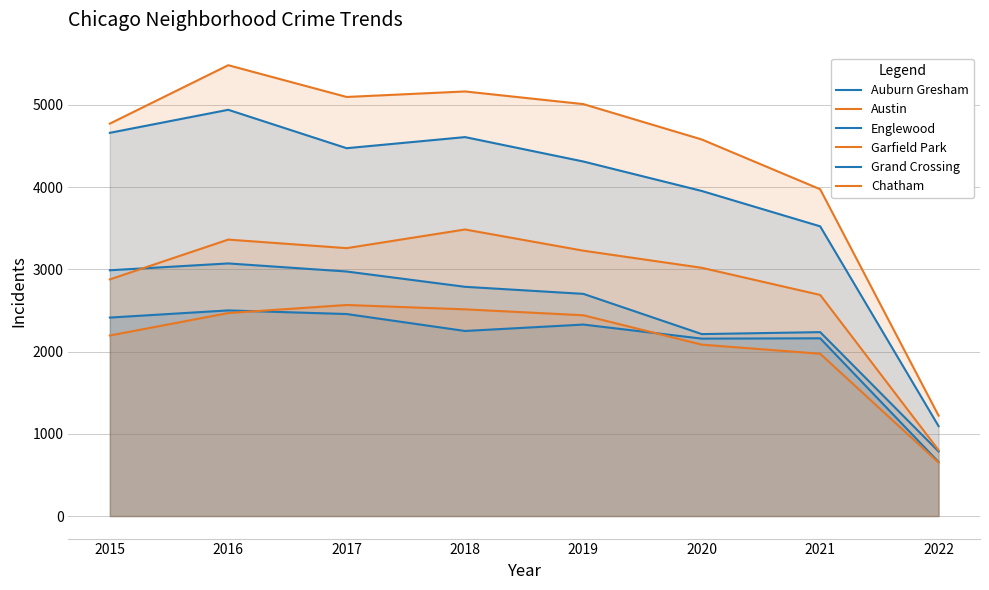

Reading left to right, what are all the values shown in this chart?

Auburn Gresham: 2015=2988	2016=3071	2017=2973	2018=2787	2019=2701	2020=2212	2021=2236	2022=785
Austin: 2015=4771	2016=5481	2017=5095	2018=5162	2019=5008	2020=4578	2021=3973	2022=1221
Englewood: 2015=4659	2016=4939	2017=4472	2018=4607	2019=4310	2020=3952	2021=3522	2022=1093
Garfield Park: 2015=2877	2016=3361	2017=3257	2018=3484	2019=3226	2020=3018	2021=2688	2022=801
Grand Crossing: 2015=2413	2016=2500	2017=2456	2018=2250	2019=2328	2020=2157	2021=2161	2022=657
Chatham: 2015=2195	2016=2468	2017=2566	2018=2513	2019=2441	2020=2084	2021=1973	2022=650